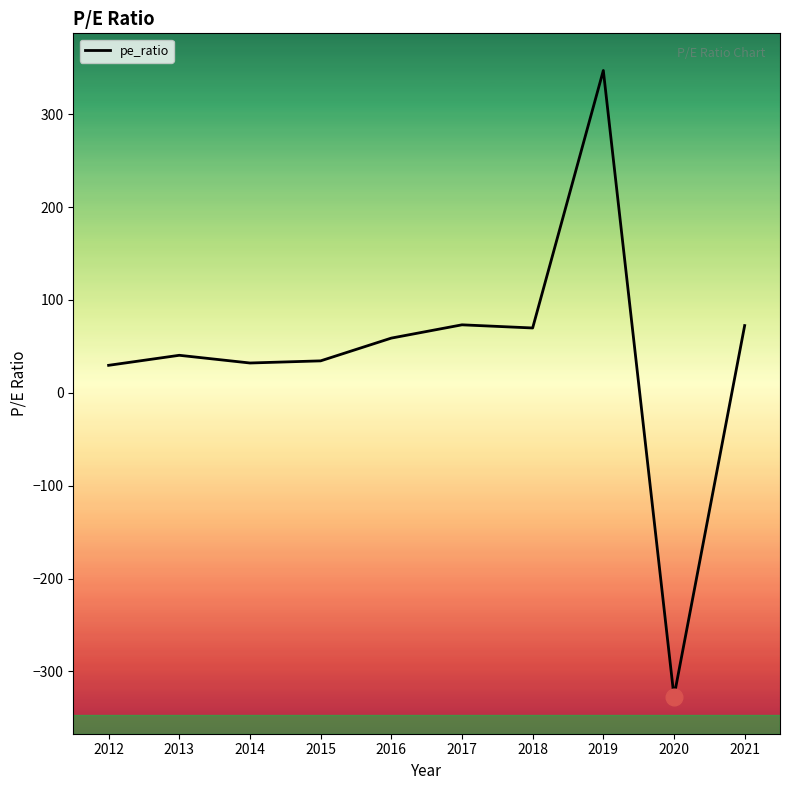

Which has a higher value, 2014 or 2018?

2018